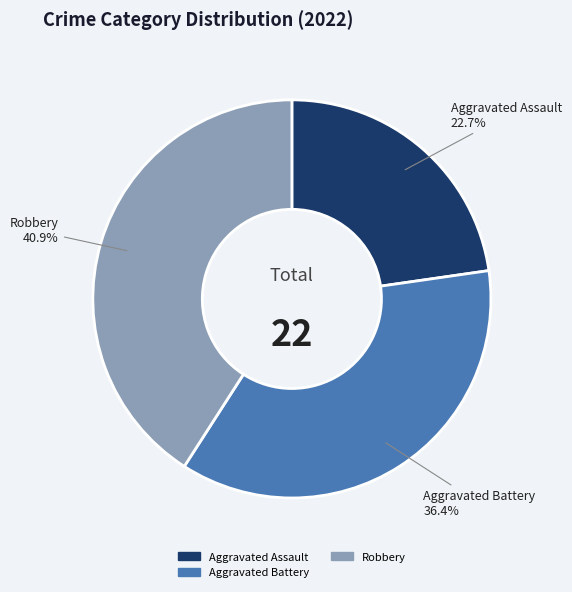

To the nearest percent, what is the average slice percentage?

33%